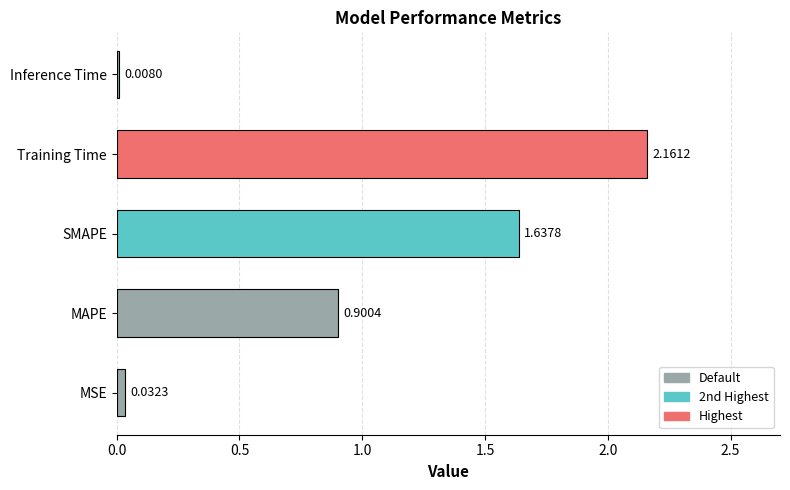

Where is the data nearest to the value 1?

MAPE